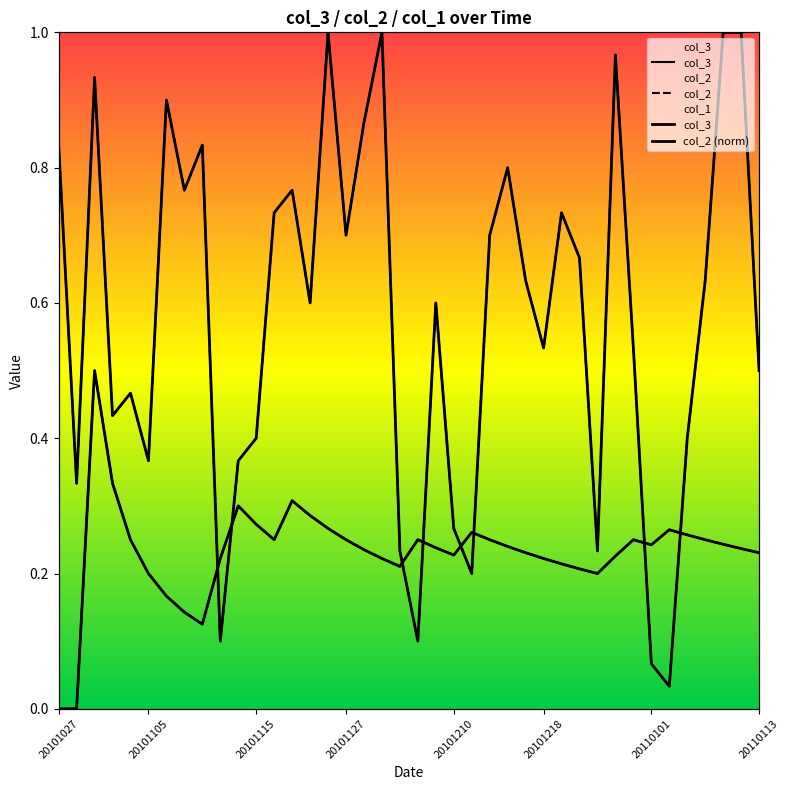

Does the chart have visible grid lines?

No